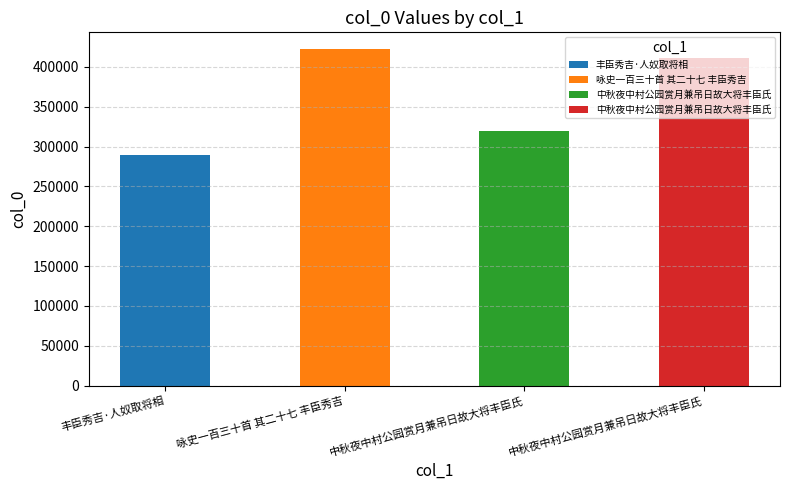

Which category has the lowest value across all series?

丰臣秀吉·人奴取将相